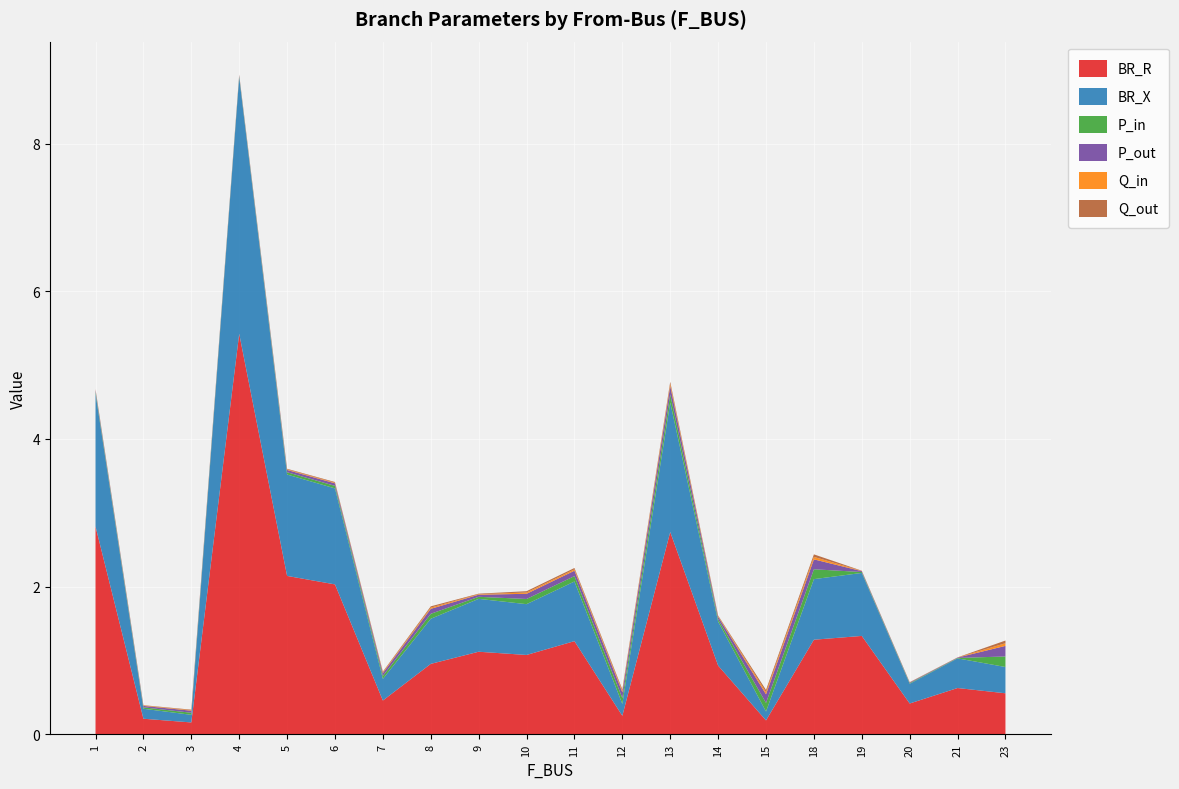

Reading left to right, transcribe all the data shown in this chart.

BR_R: 1=2.8	2=0.2	3=0.2	4=5.4	5=2.1	6=2.0	7=0.5	8=1.0	9=1.1	10=1.1	11=1.3	12=0.3	13=2.7	14=0.9	15=0.2	18=1.3	19=1.3	20=0.4	21=0.6	23=0.6
BR_X: 1=1.8	2=0.1	3=0.1	4=3.5	5=1.4	6=1.3	7=0.3	8=0.6	9=0.7	10=0.7	11=0.8	12=0.2	13=1.8	14=0.6	15=0.1	18=0.8	19=0.9	20=0.3	21=0.4	23=0.4
P_in: 1=0.0	2=0.0	3=0.0	4=0.0	5=0.0	6=0.0	7=0.0	8=0.1	9=0.0	10=0.1	11=0.1	12=0.1	13=0.1	14=0.0	15=0.1	18=0.1	19=0.0	20=0.0	21=0.0	23=0.1
P_out: 1=0.0	2=0.0	3=0.0	4=0.0	5=0.0	6=0.0	7=0.0	8=0.1	9=0.0	10=0.1	11=0.1	12=0.1	13=0.1	14=0.0	15=0.1	18=0.1	19=0.0	20=0.0	21=0.0	23=0.1
Q_in: 1=0.0	2=0.0	3=0.0	4=0.0	5=0.0	6=0.0	7=0.0	8=0.0	9=0.0	10=0.0	11=0.0	12=0.0	13=0.0	14=0.0	15=0.0	18=0.0	19=0.0	20=0.0	21=0.0	23=0.0
Q_out: 1=0.0	2=0.0	3=0.0	4=0.0	5=0.0	6=0.0	7=0.0	8=0.0	9=0.0	10=0.0	11=0.0	12=0.0	13=0.0	14=0.0	15=0.0	18=0.0	19=0.0	20=0.0	21=0.0	23=0.0